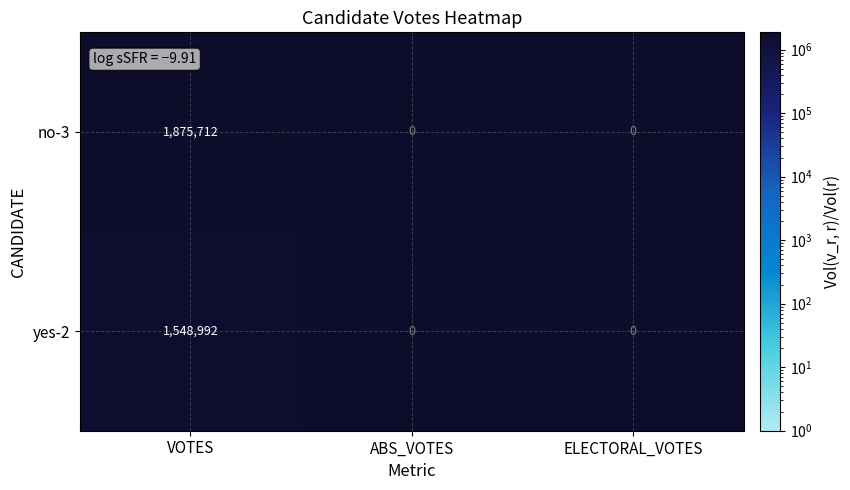

How many categories are shown in the chart?

3